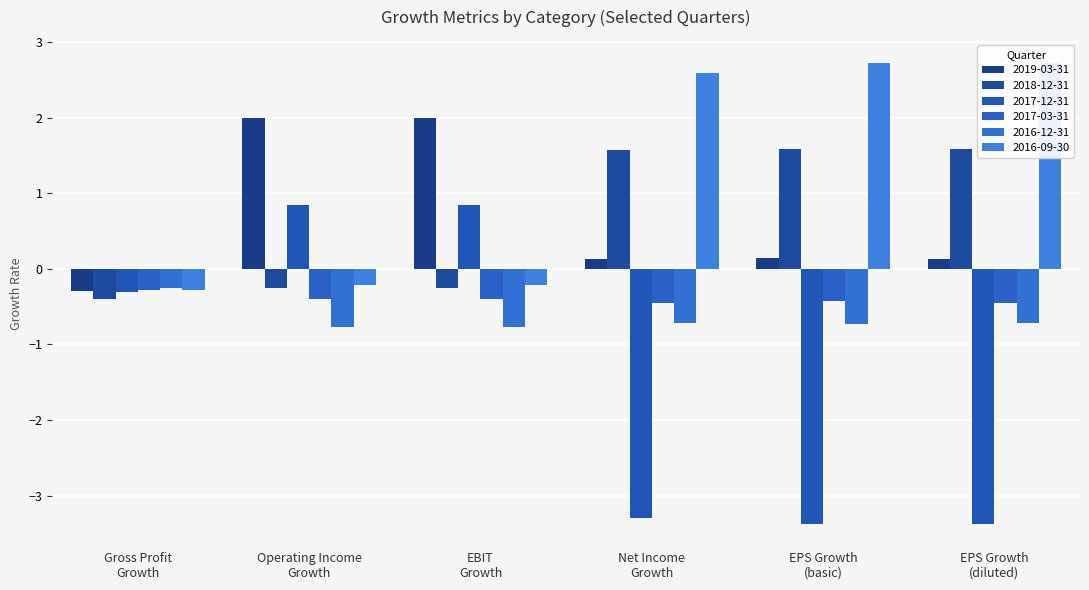

Which has a higher value, EPS Growth (diluted) or EBIT Growth?

EBIT Growth